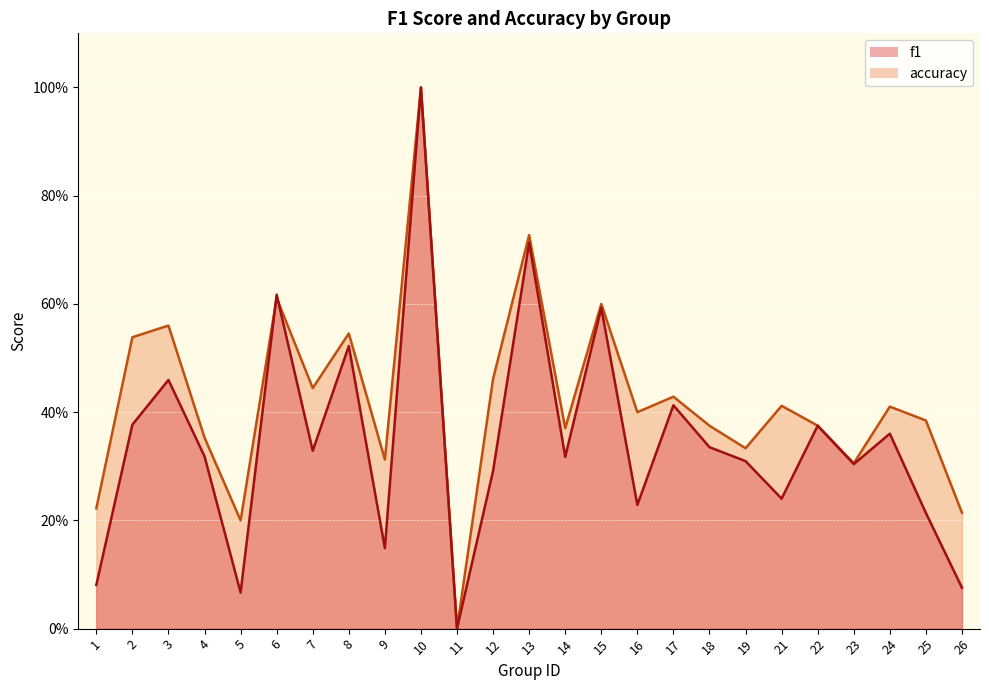

What is the sum of the accuracy values at 5 and 18?

0.6